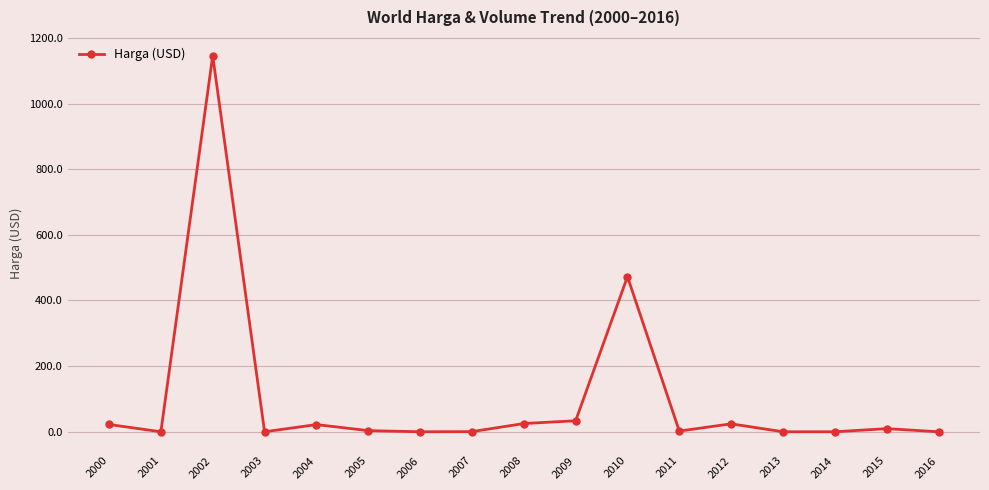

How many values exceed 3?

9